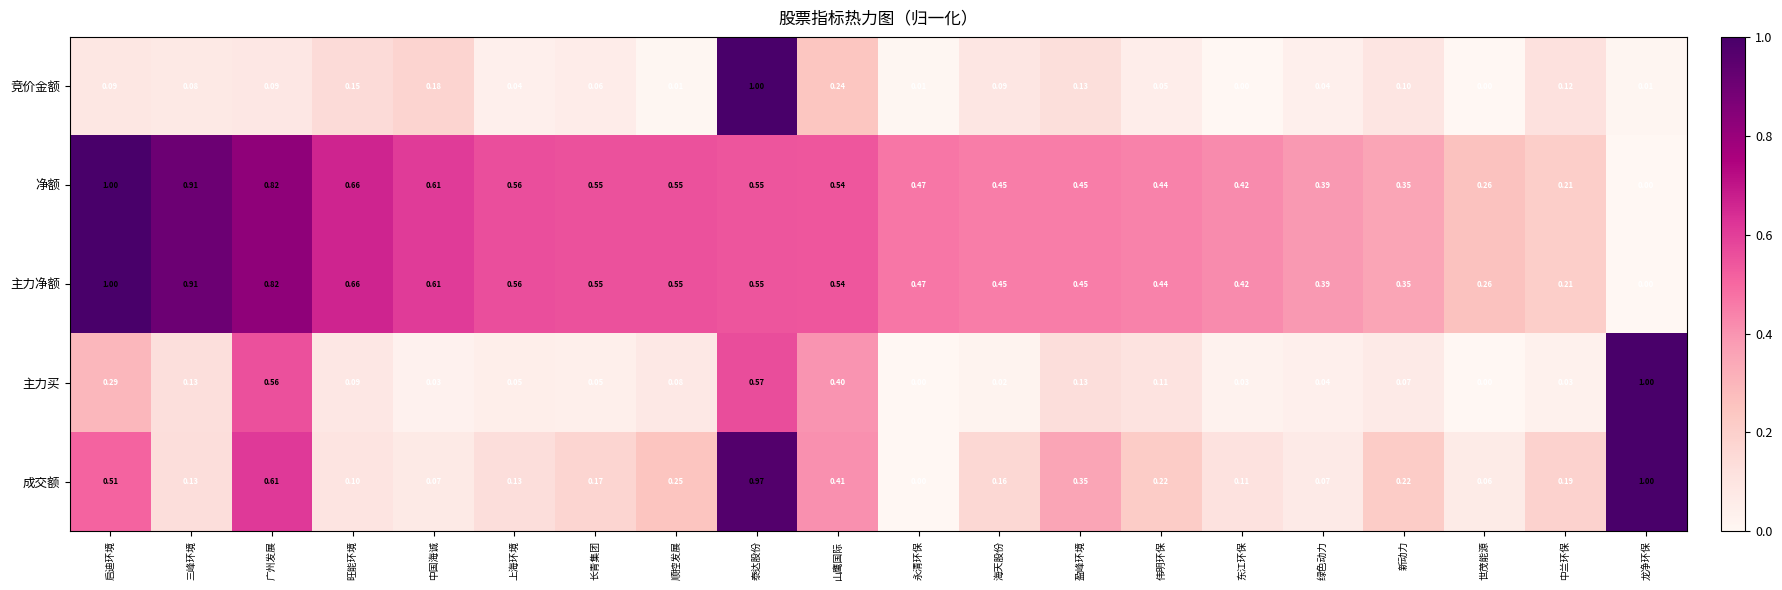

Where is 成交额 nearest to the value 0?

永清环保